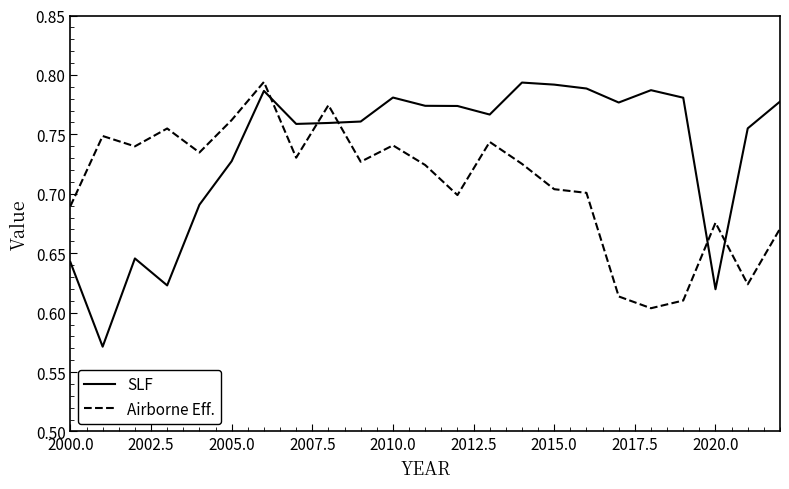

Which series has the largest total across all categories?

SLF